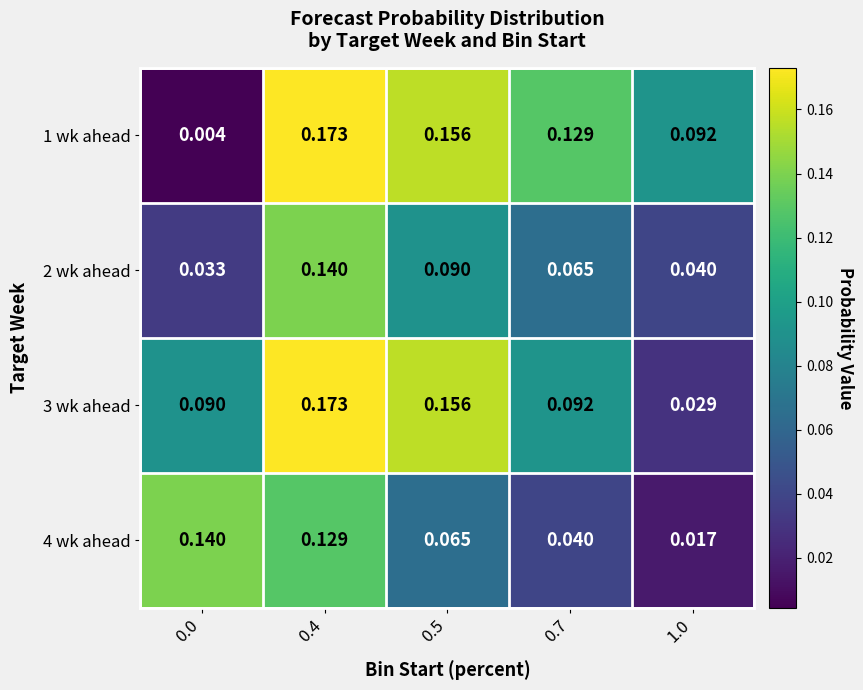

How many categories are shown in the chart?

5